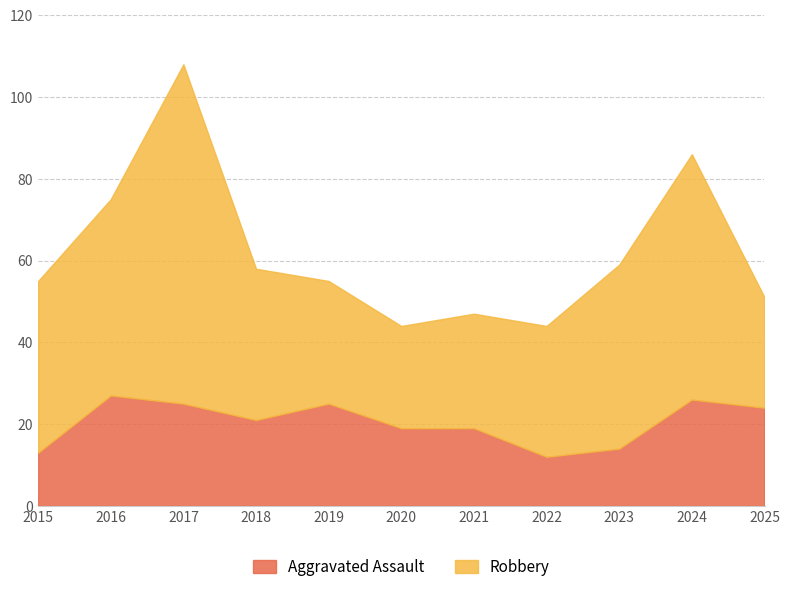

How many data points in Robbery are less than 37?

5